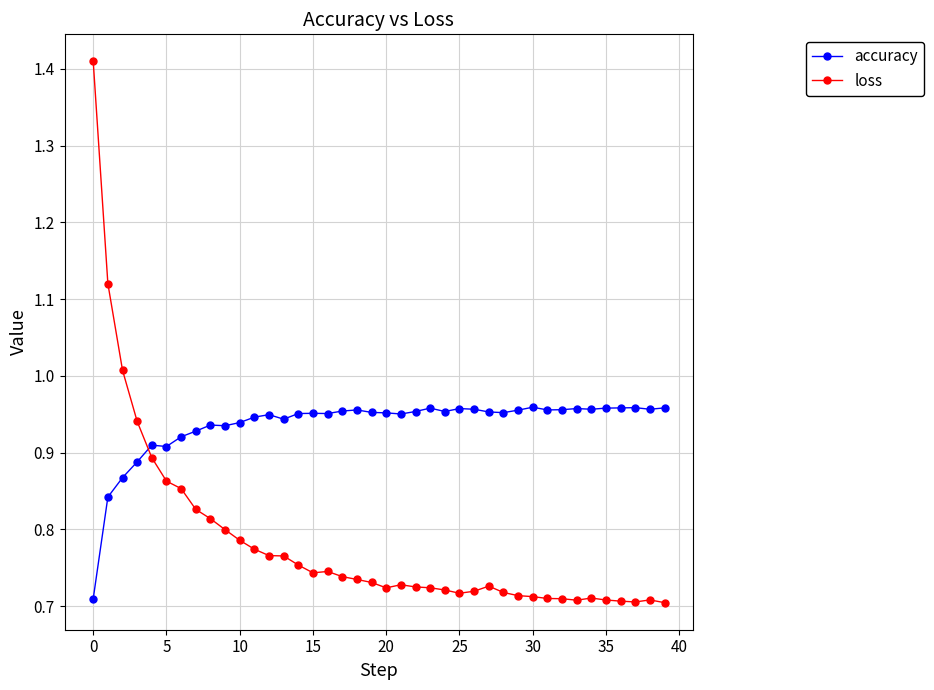

True or false: loss has more than 1 interior local peaks.

True